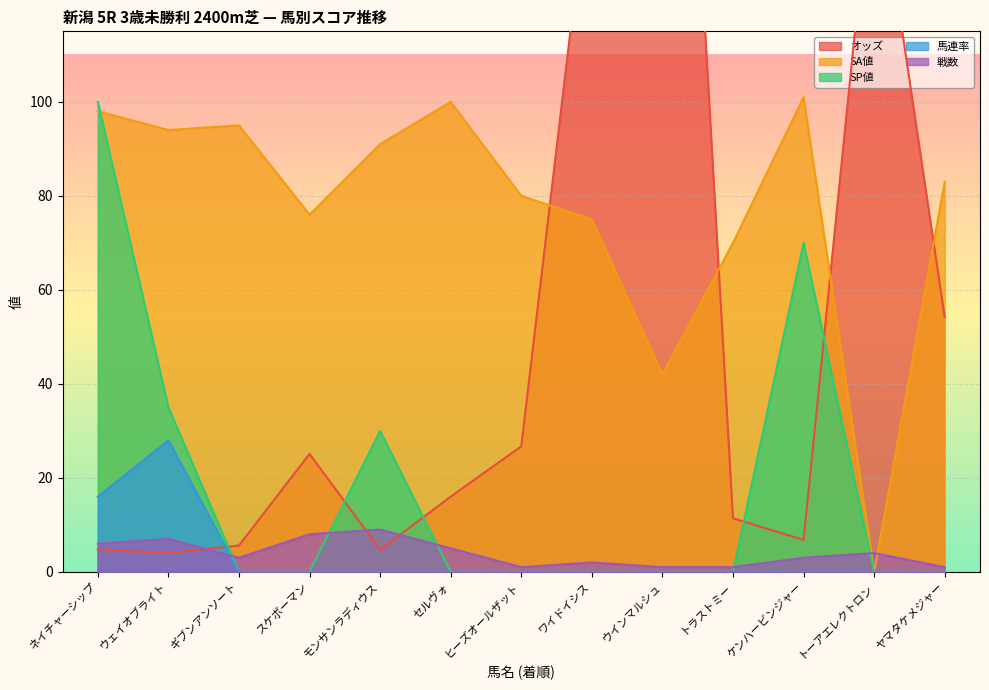

True or false: 戦数 has a value of 0.4 at ワイドイシス.

False